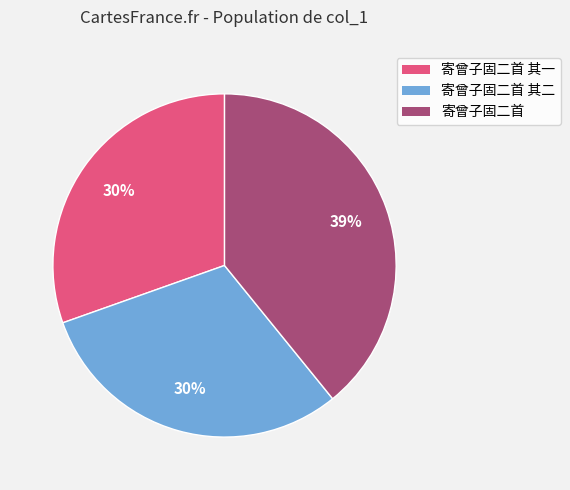

To the nearest percent, what is the difference between the largest and smallest slice percentages?

9%